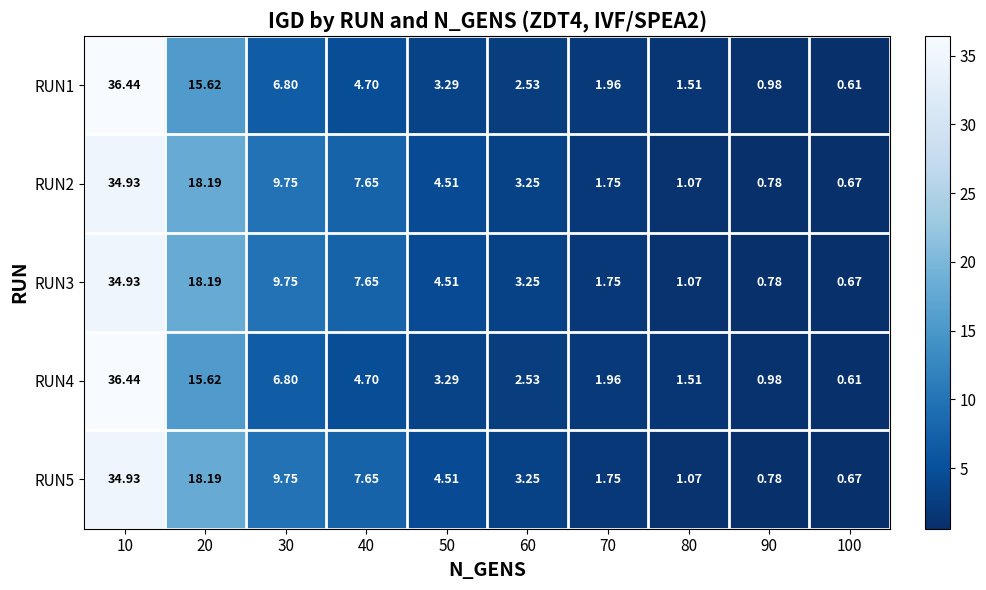

Is the value of RUN5 at 30 greater than the value of RUN1 at 30?

Yes